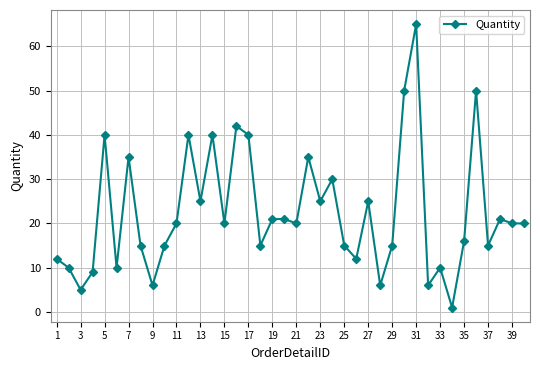

What is the maximum value shown in the chart?

65